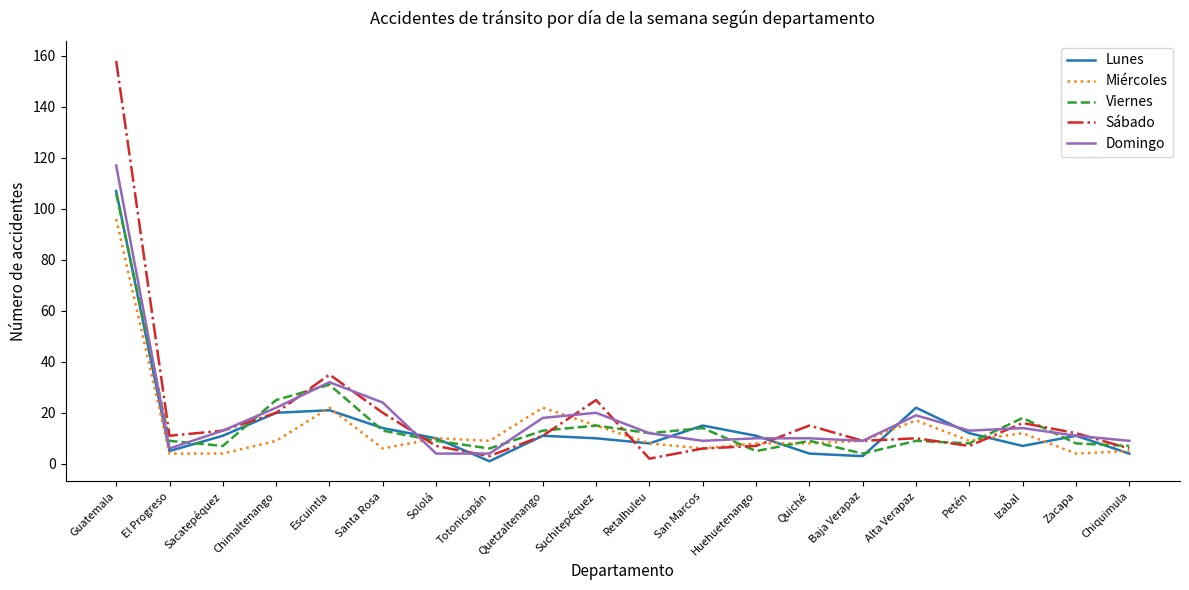

Which series ends up on top after the final intersection of Domingo and Viernes?

Domingo